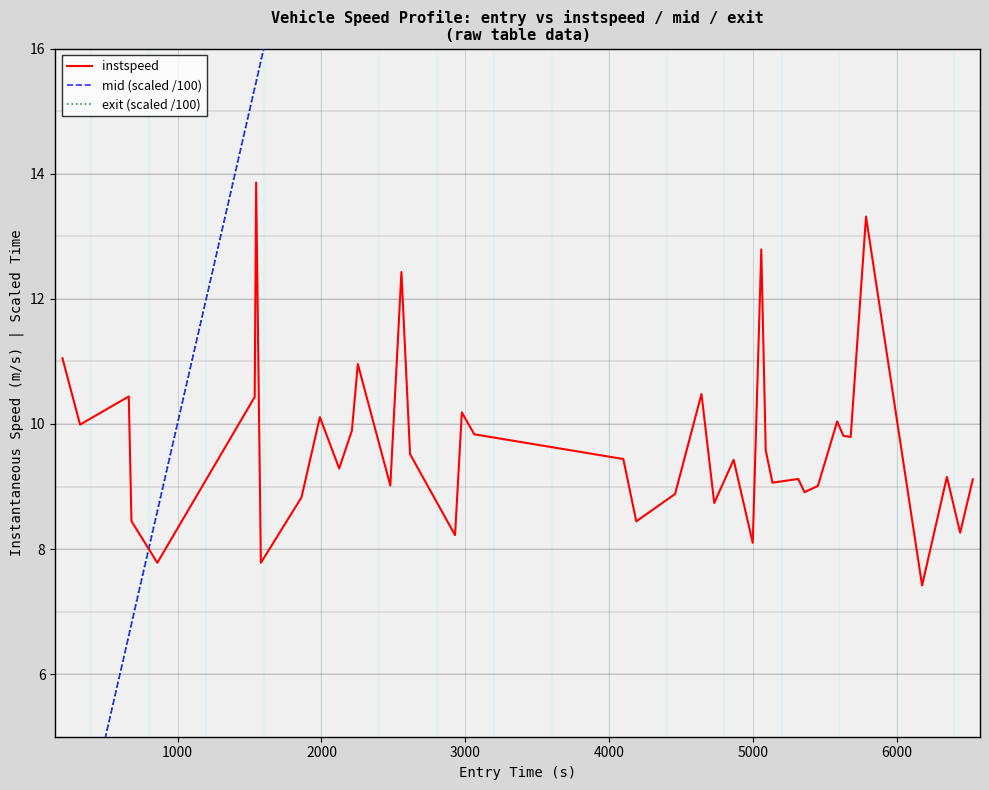

After their last crossing, which series has the higher values: mid (scaled /100) or exit (scaled /100)?

exit (scaled /100)